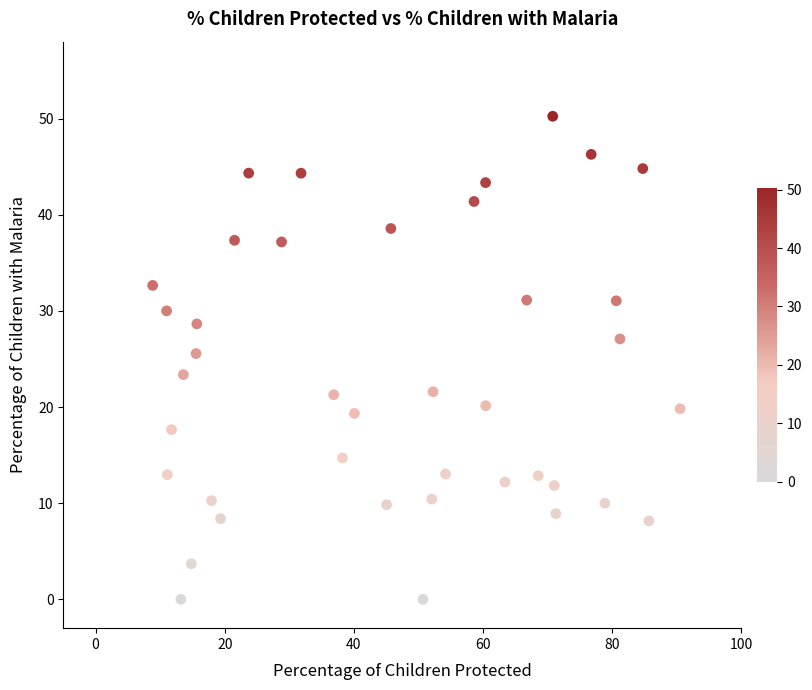

What is the range of Y values (max minus min)?

50.2